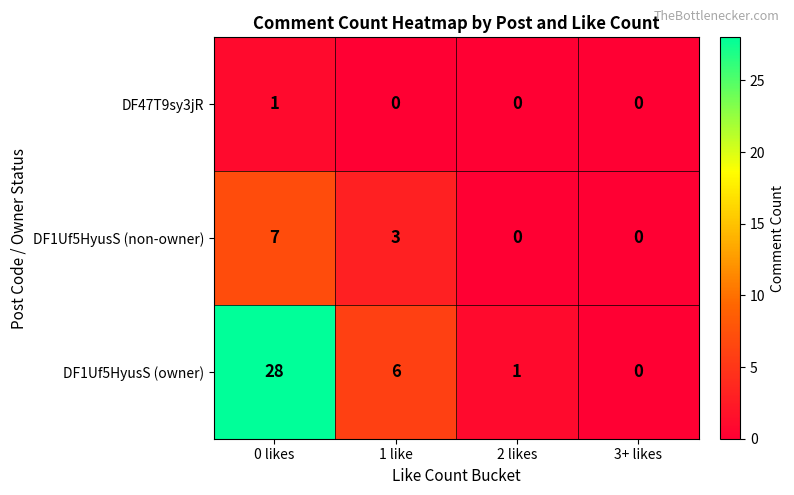

At 0 likes, list the series in order from smallest to largest.

DF47T9sy3jR, DF1Uf5HyusS (non-owner), DF1Uf5HyusS (owner)